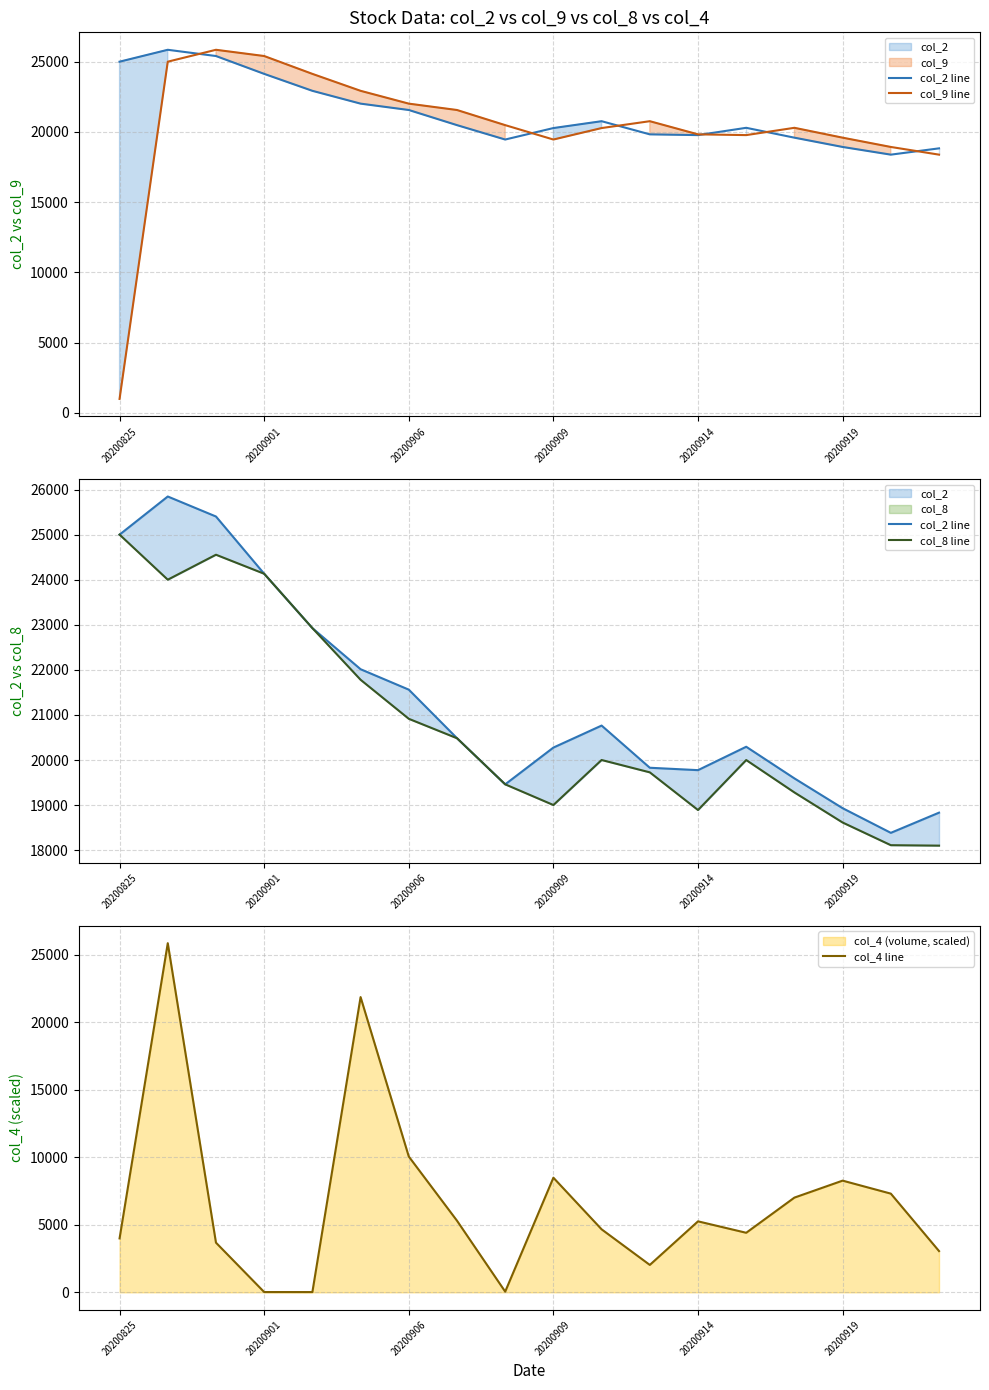

Is it true that col_4 line equals 10053.3 at 20200906?

True